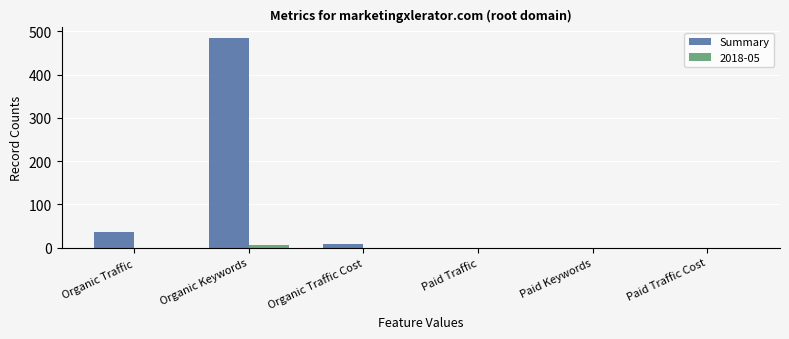

What is the total value across all series at Organic Traffic?

36